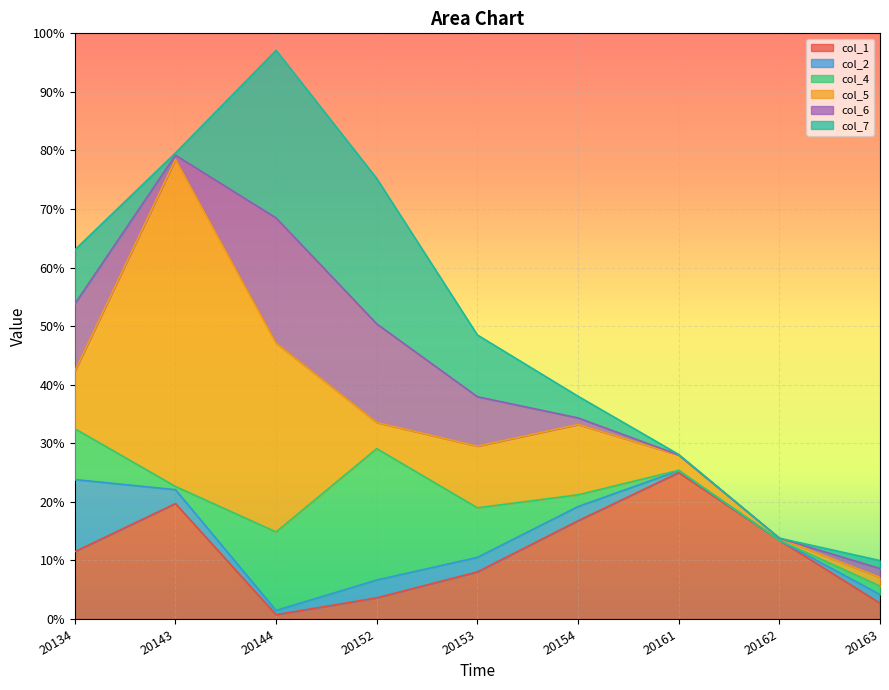

What is the difference between the col_1 values at 20154 and 20163?

0.1